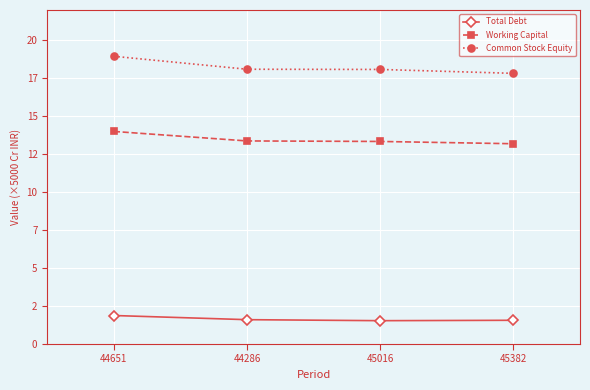

What is the total value across all series at 44286?

33.1